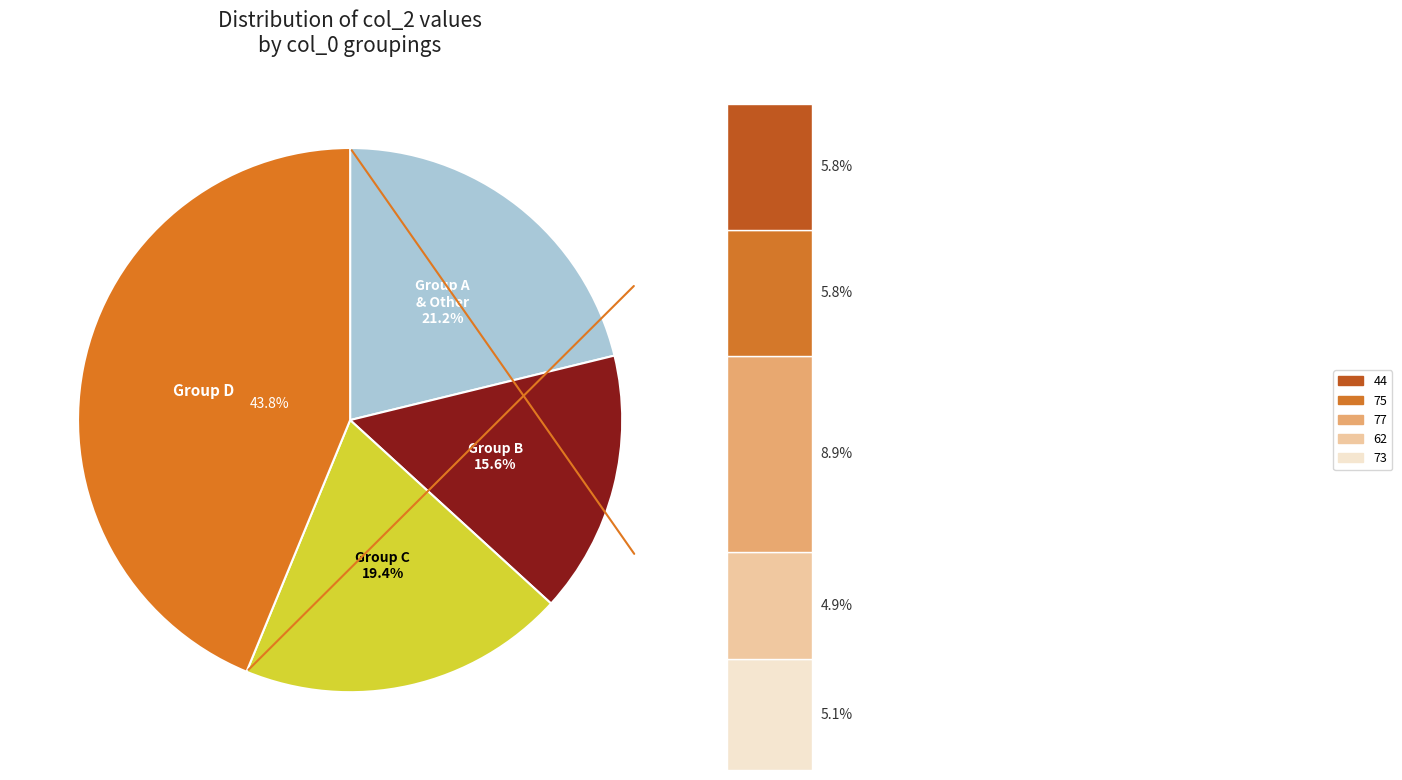

What portion of the pie excludes 73?

94.9%